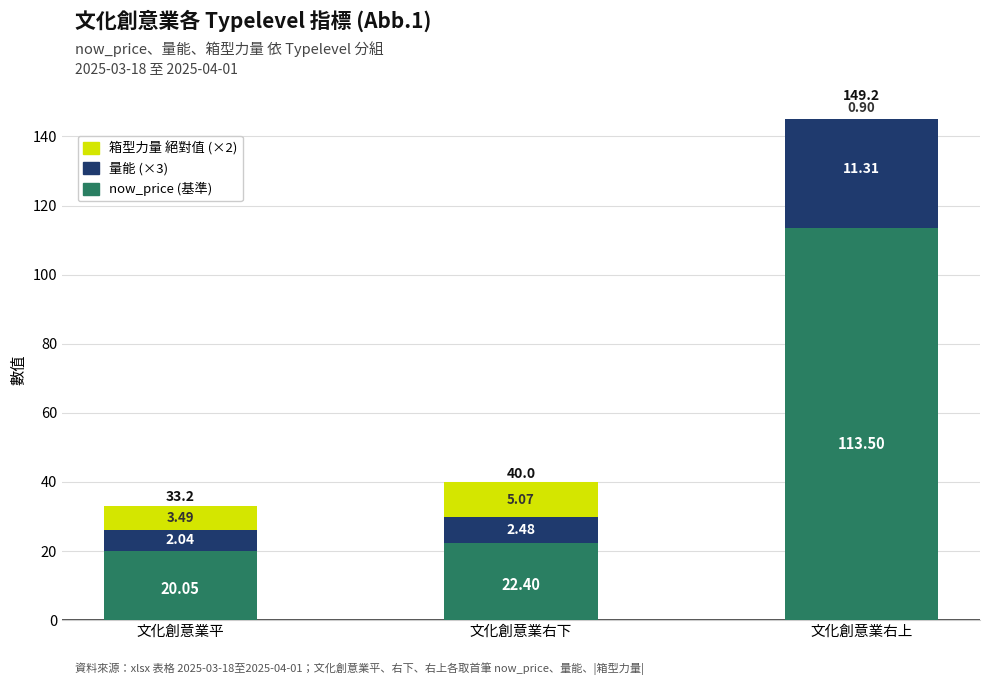

Count the number of categories in the chart.

3